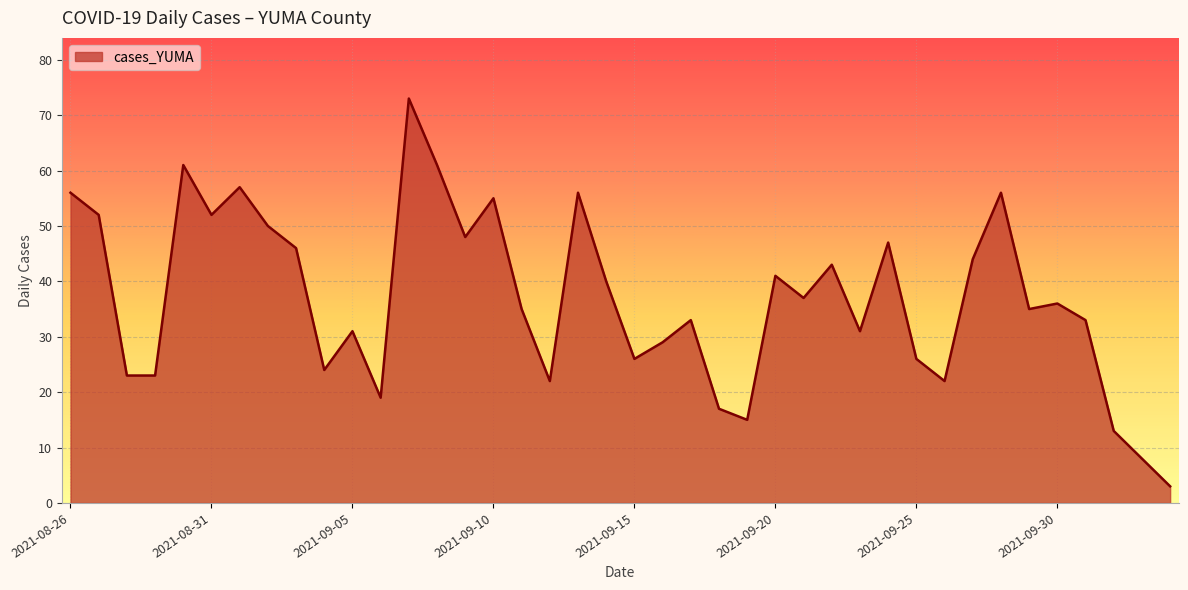

Does the chart have visible grid lines?

Yes